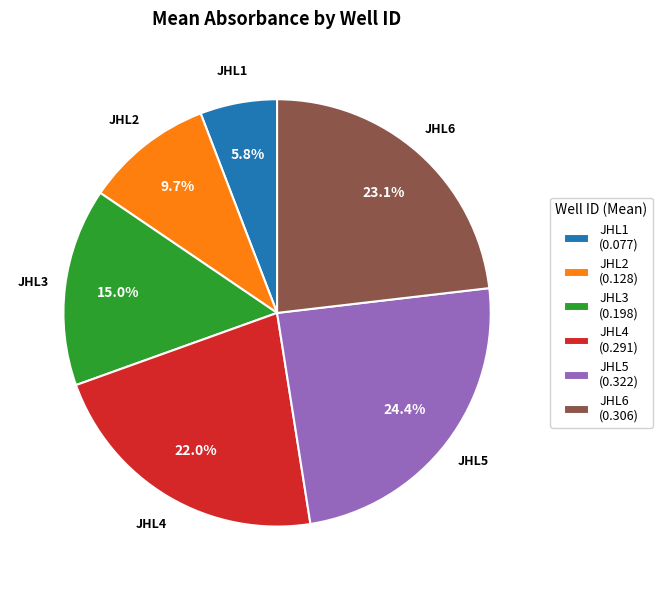

What is the total percentage of JHL3 and JHL1?

20.8%